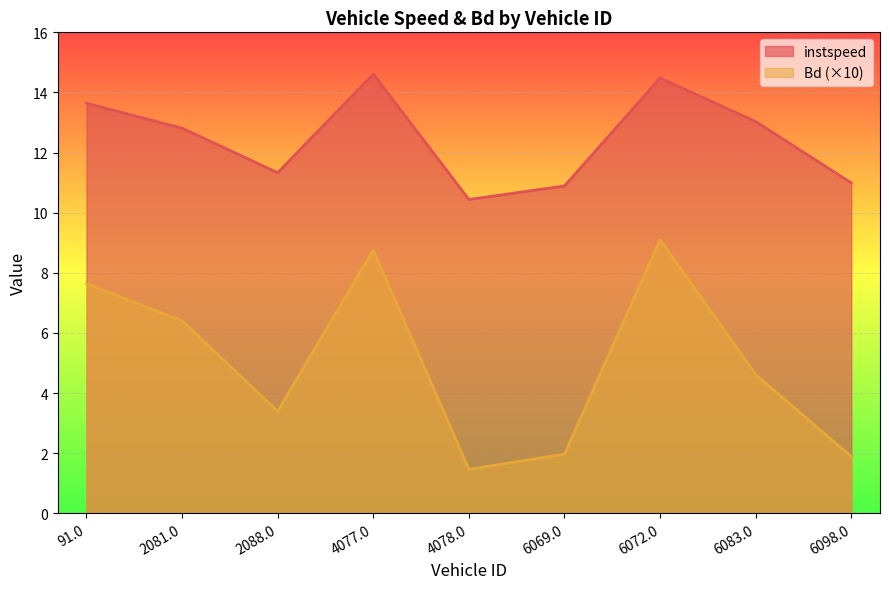

Does the chart display data point markers on the line(s)?

No